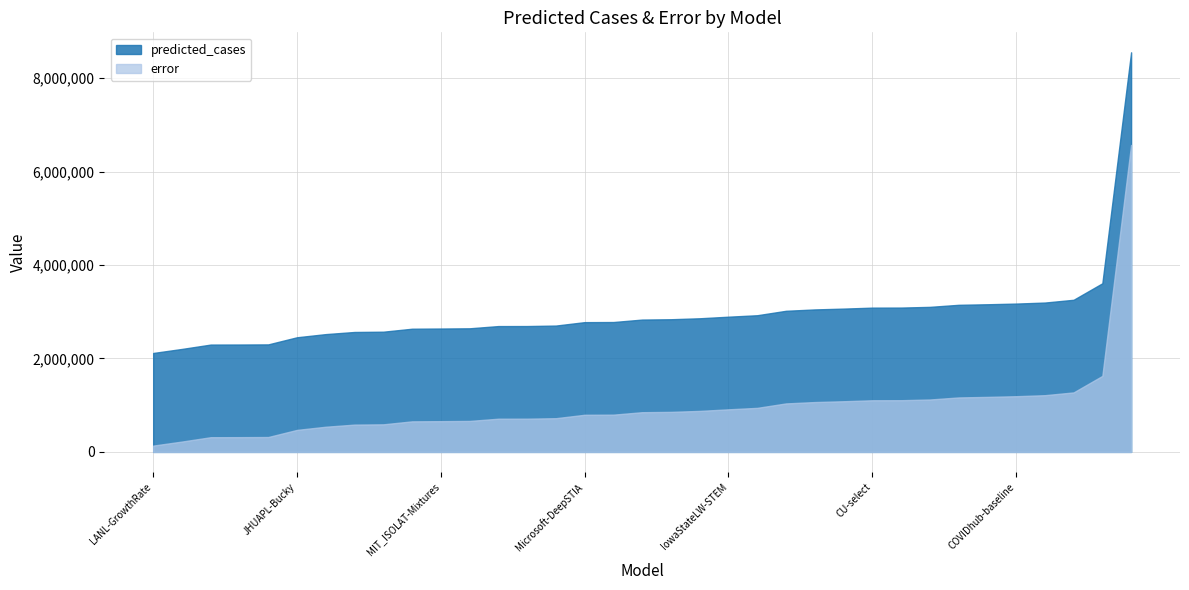

What is the sum of all error values?

34377446.2